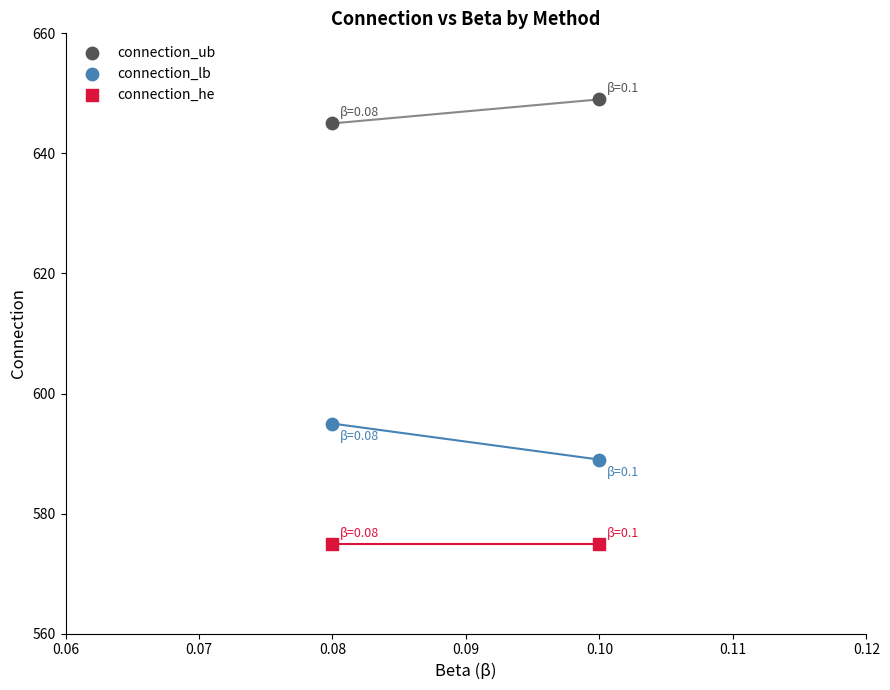

Across all data points, what is the average Y value?

605